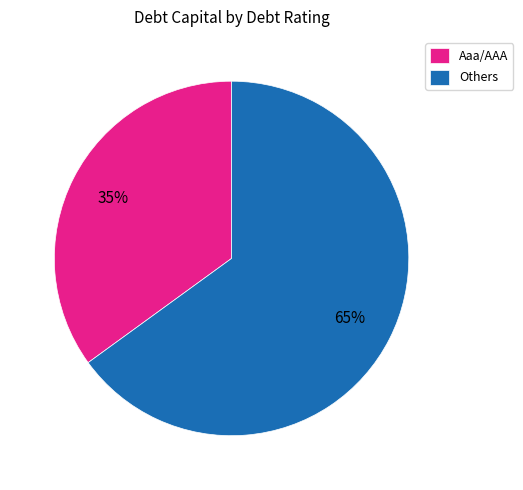

Do Others and Aaa/AAA together represent more than half of the pie?

Yes